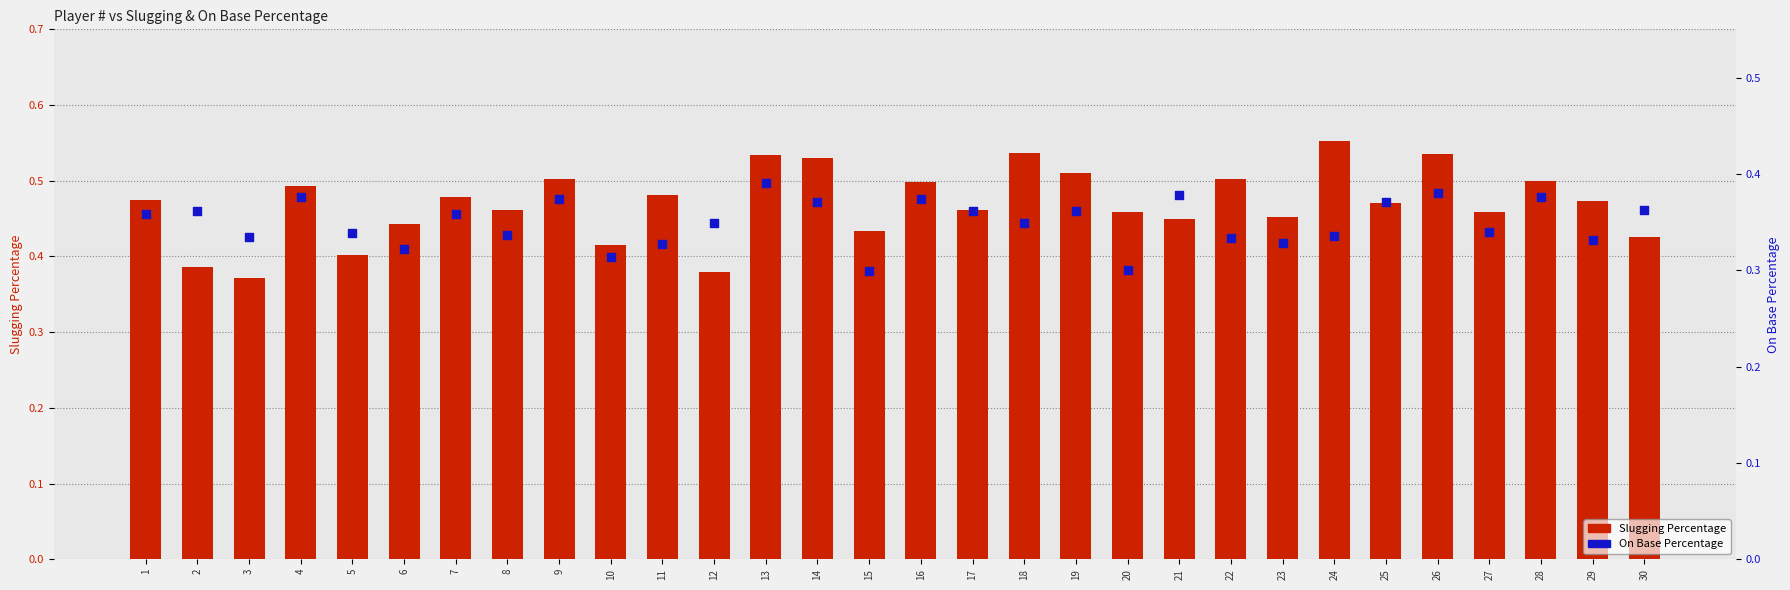

Which series reaches the maximum Y coordinate?

Slugging Percentage